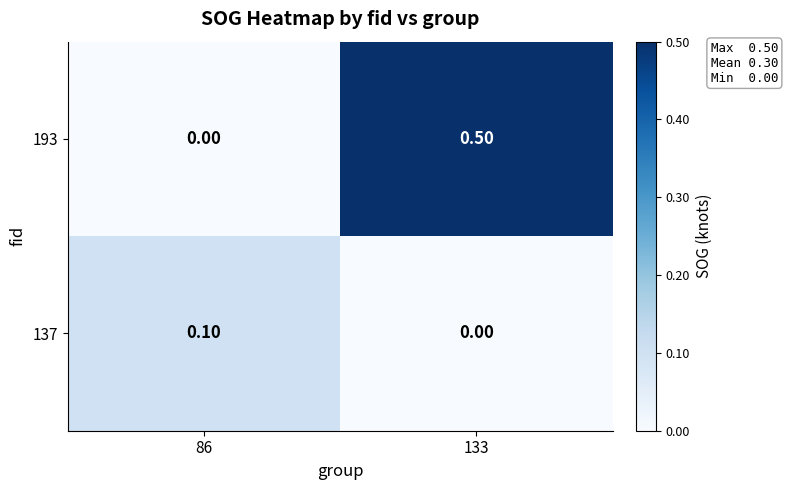

Which series changed the most between 86 and 133?

193